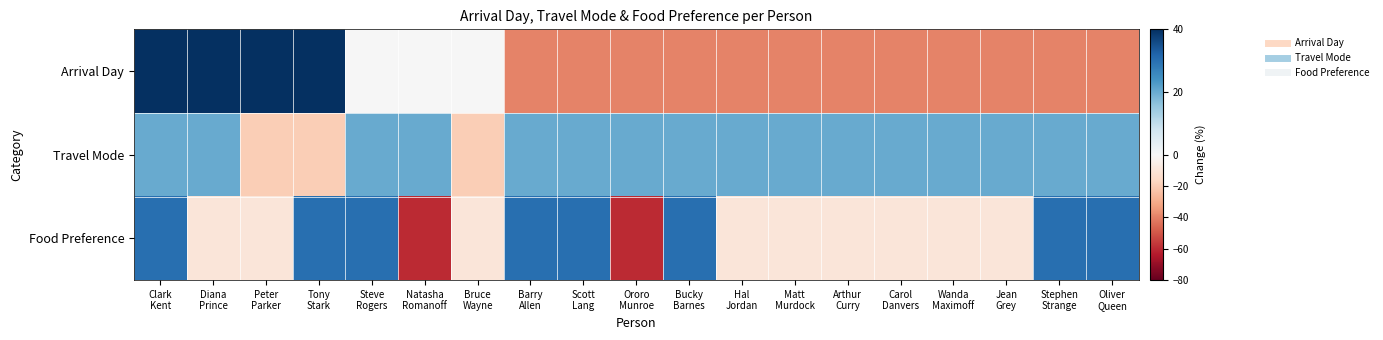

Which label corresponds to the smallest value in the chart?

Natasha
Romanoff